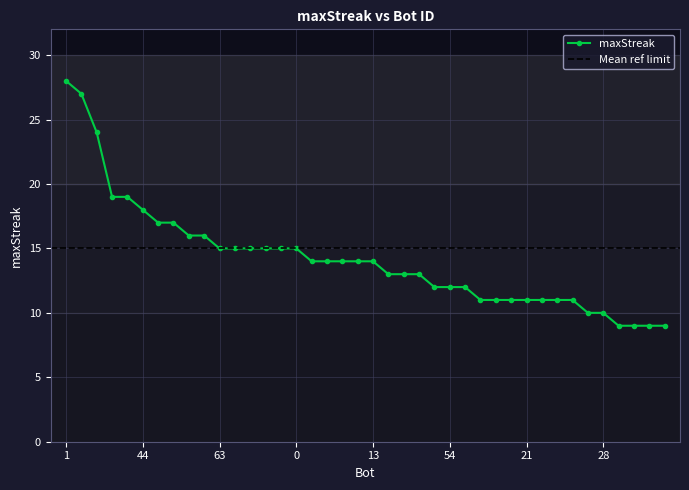

At which label is the value closest to 18?

44